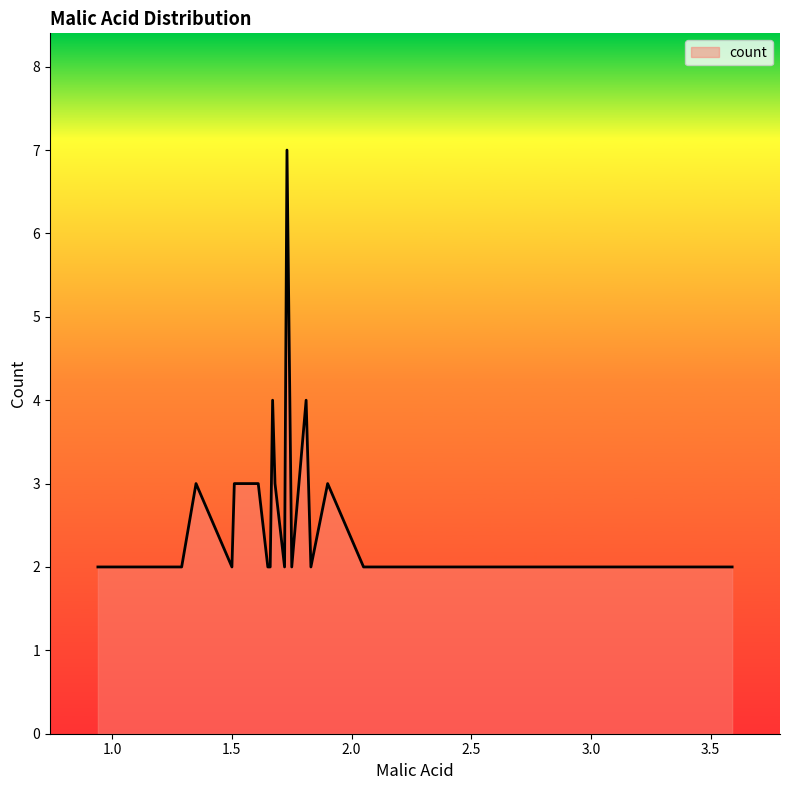

What is the difference between the maximum and minimum values?

5